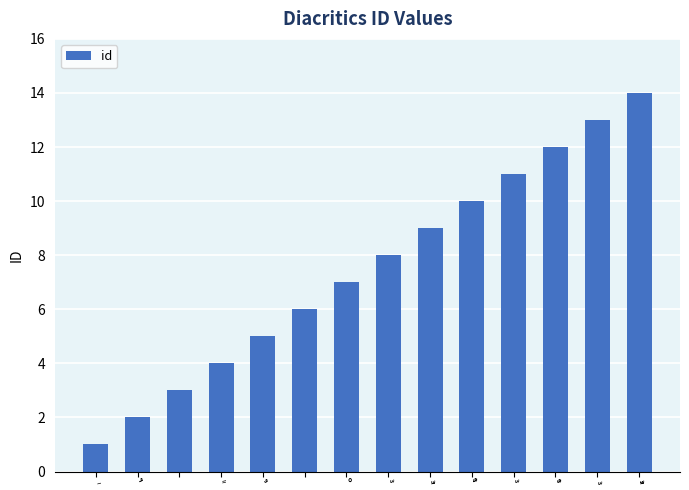

Count the number of data series in this chart.

1